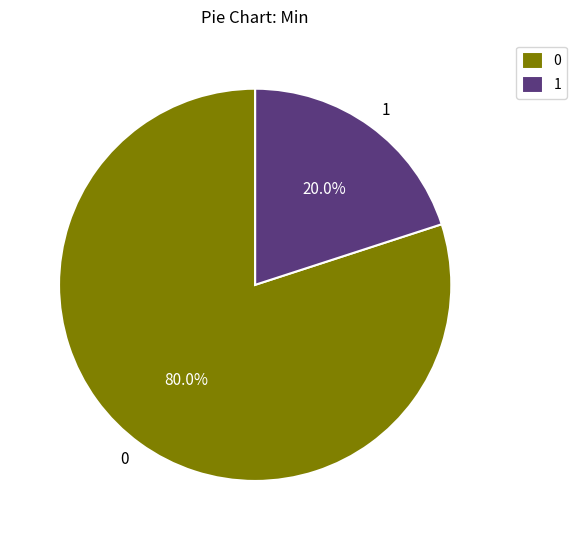

To the nearest percent, what is the difference between the largest and smallest slice percentages?

60%